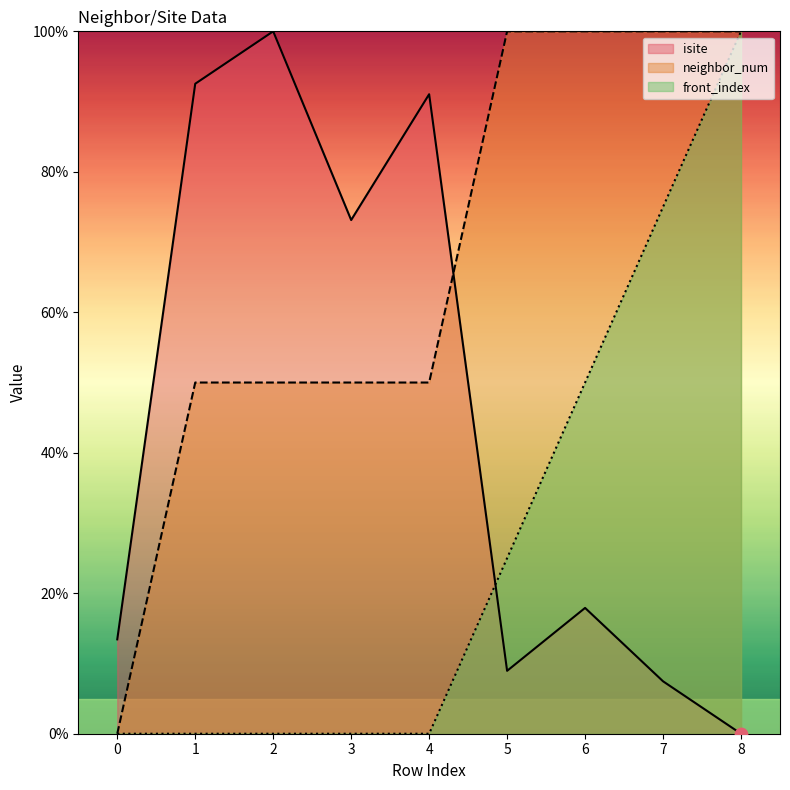

Which series reaches the minimum Y coordinate?

isite